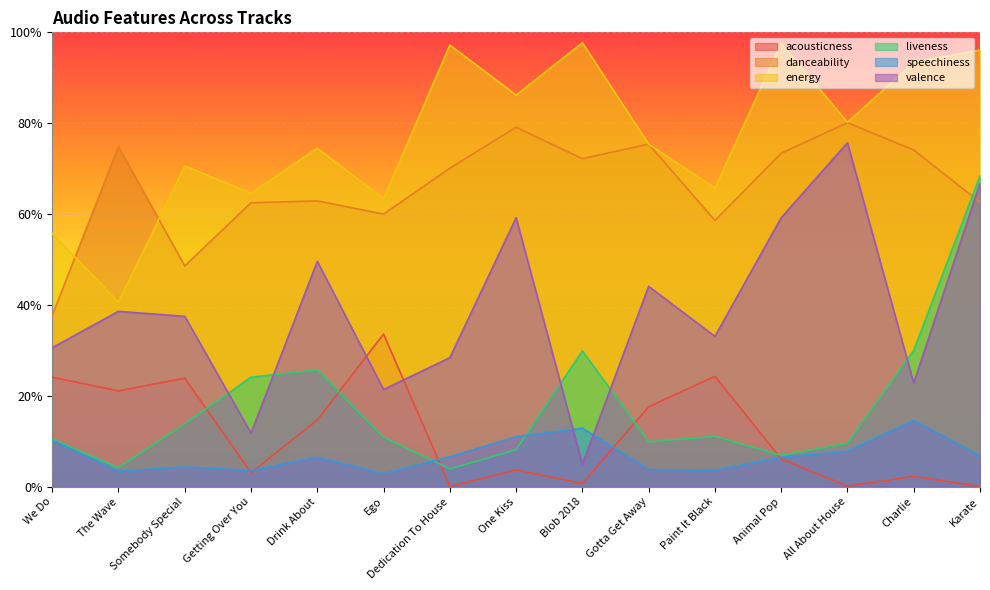

The value of liveness at Drink About is 0.4. True or false?

False